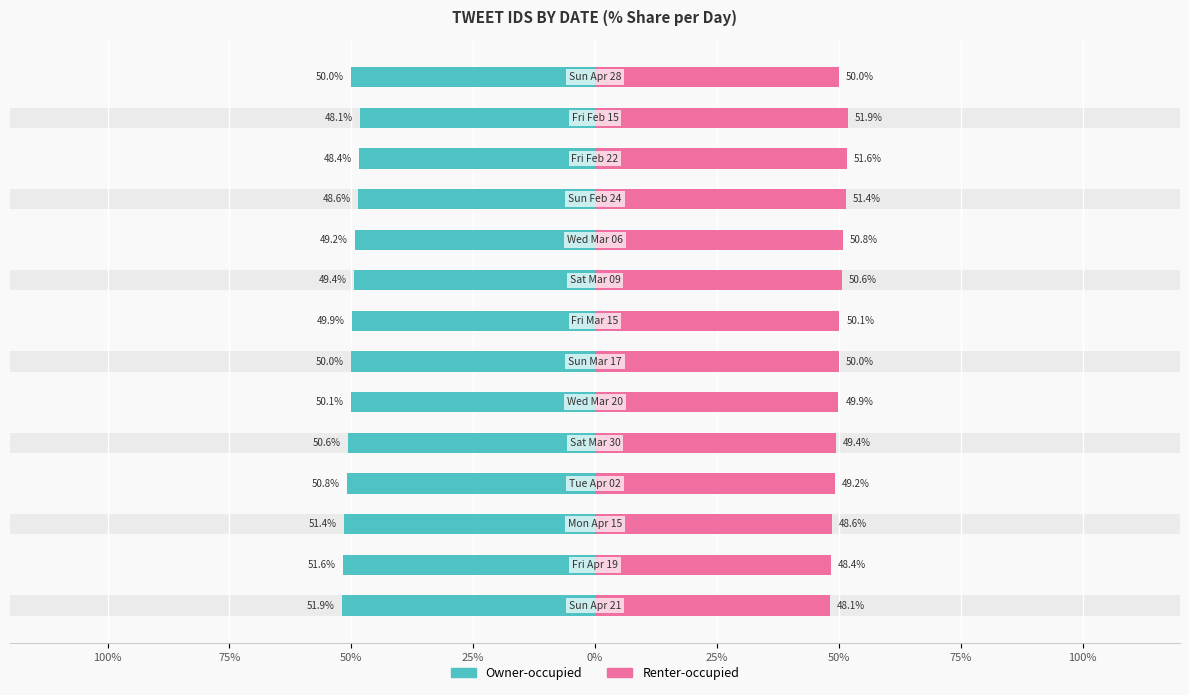

How many distinct data groups are displayed?

2